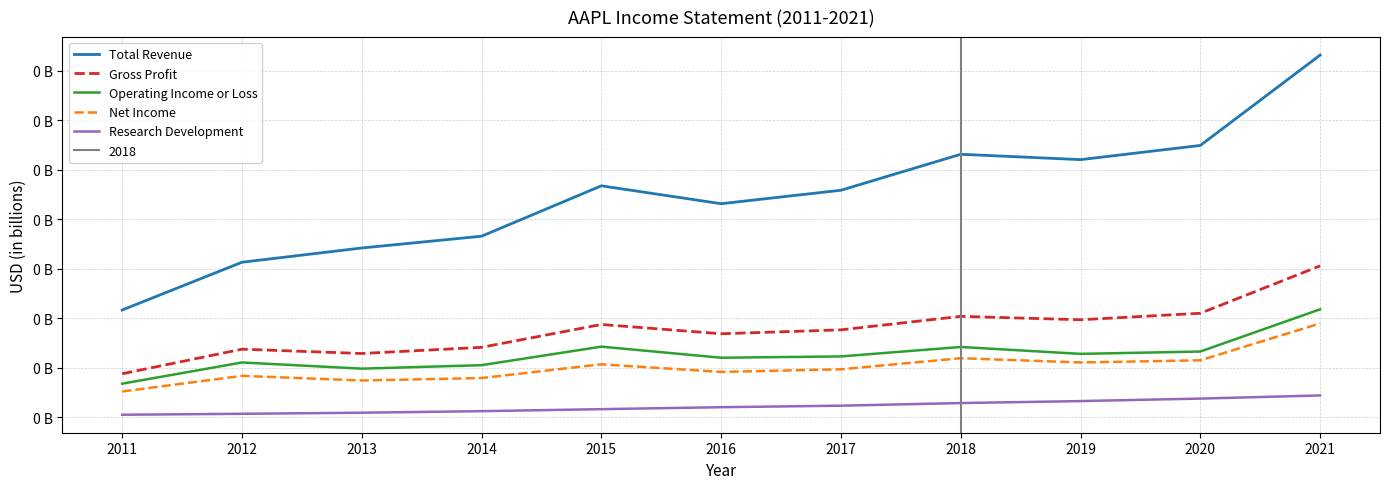

Rank the series by their maximum value, from lowest to highest.

Research Development, Net Income, Operating Income or Loss, Gross Profit, Total Revenue